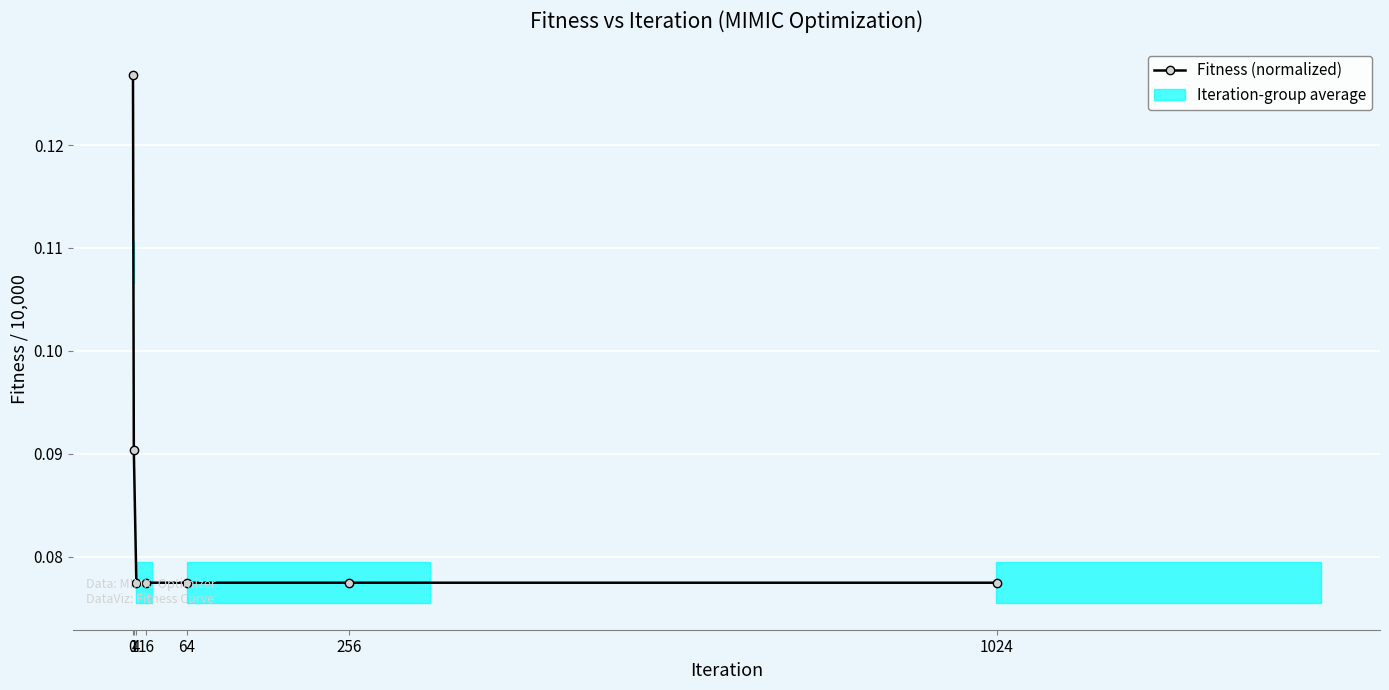

What is the maximum value shown in the chart?

0.1